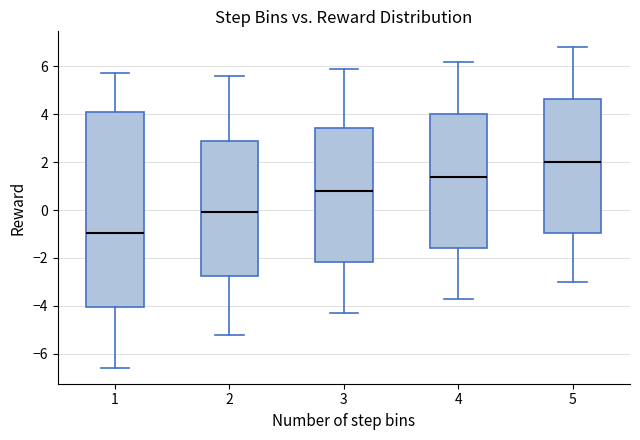

Reading left to right, read every box against the y-axis: the position of its median line, the range the box covers, and the ends of its whiskers. The values are not printed on the chart, so give them approximately, as read against the axis.

1: median -1.0, box -4.0 to 4.2, whiskers -6.6 to 5.8
2: median 0.0, box -2.8 to 3.0, whiskers -5.2 to 5.6
3: median 0.8, box -2.2 to 3.4, whiskers -4.2 to 6.0
4: median 1.4, box -1.6 to 4.0, whiskers -3.6 to 6.2
5: median 2.0, box -1.0 to 4.6, whiskers -3.0 to 6.8